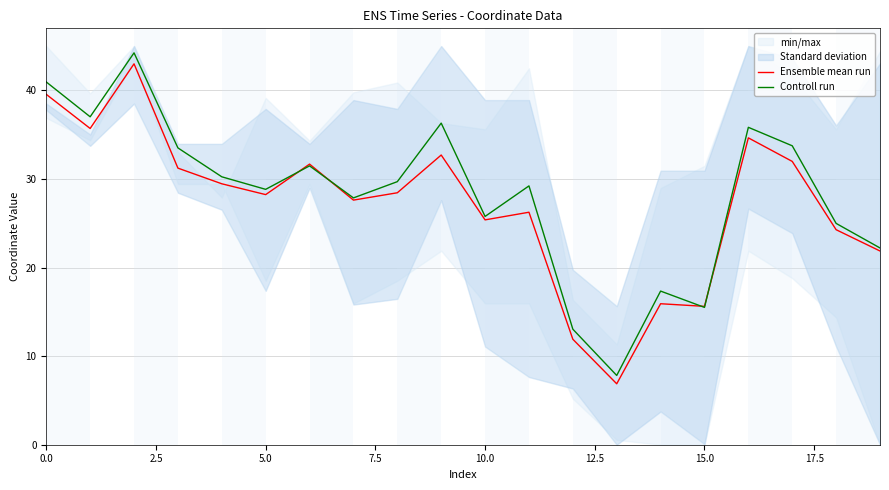

List the series in order of their overall mean, highest first.

Controll run, Ensemble mean run